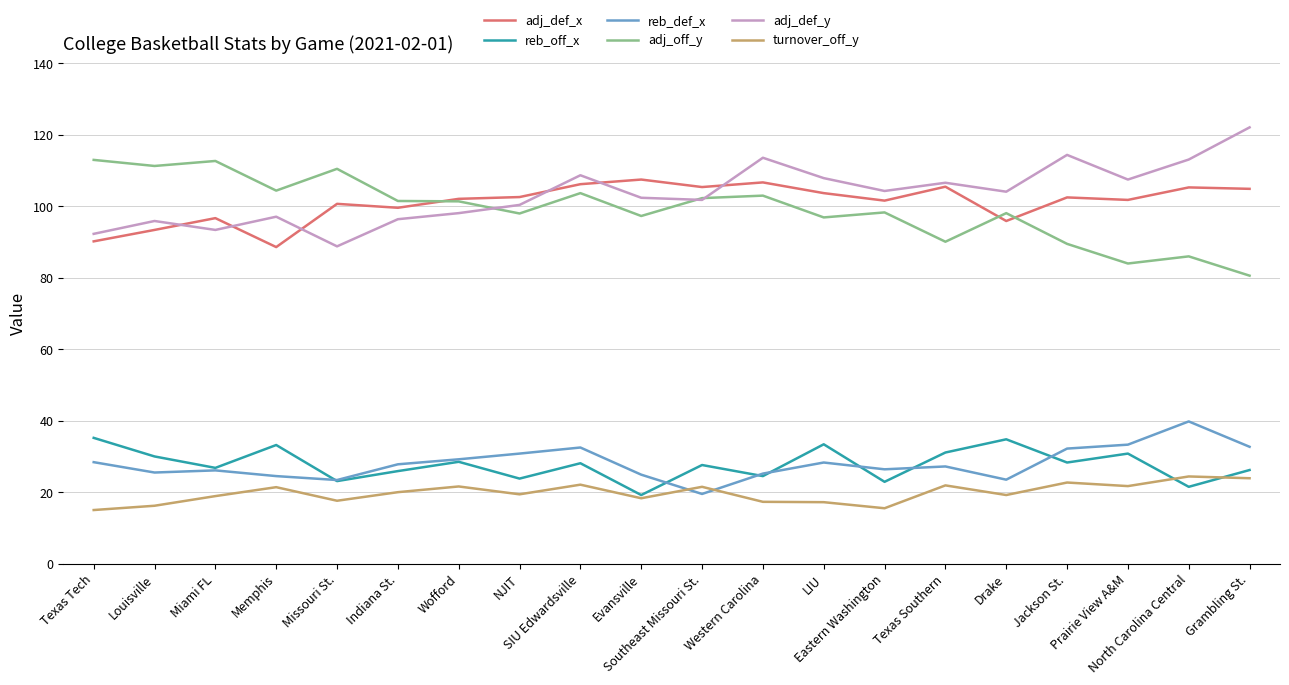

True or false: adj_def_x and turnover_off_y intersect in this chart.

False